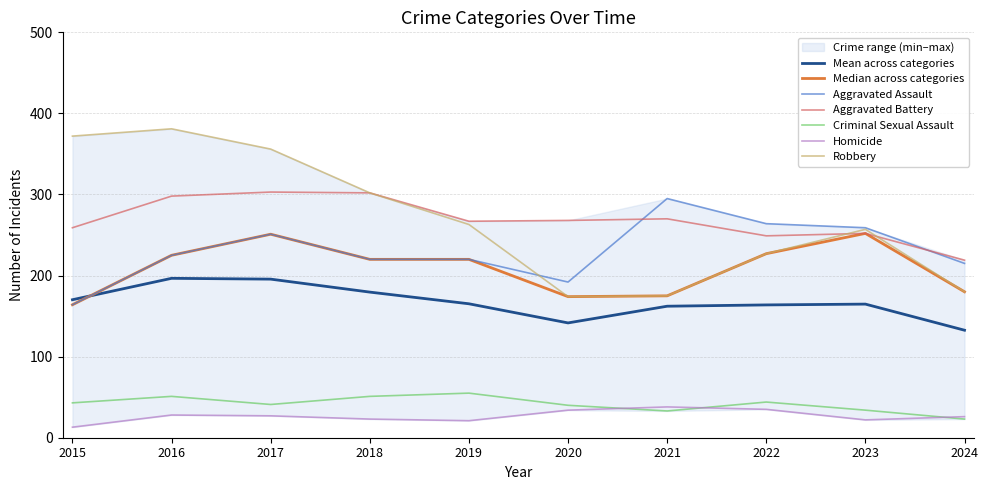

At 2015, list the series in order from largest to smallest.

Robbery, Aggravated Battery, Aggravated Assault, Criminal Sexual Assault, Homicide